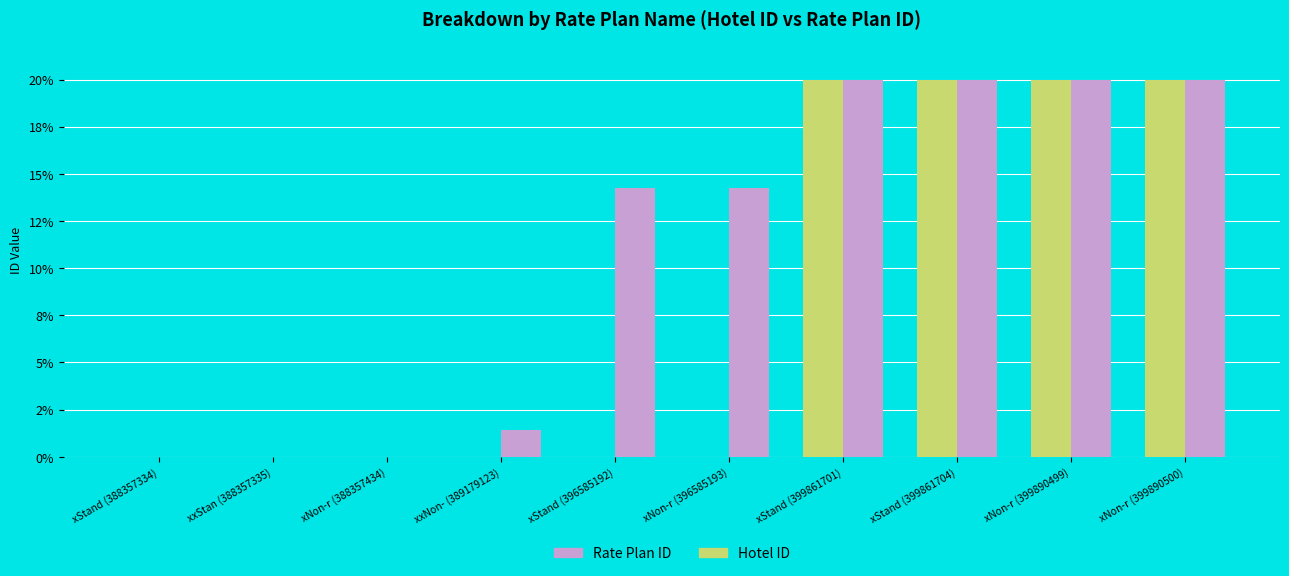

What are all the series names shown in the legend?

Rate Plan ID, Hotel ID